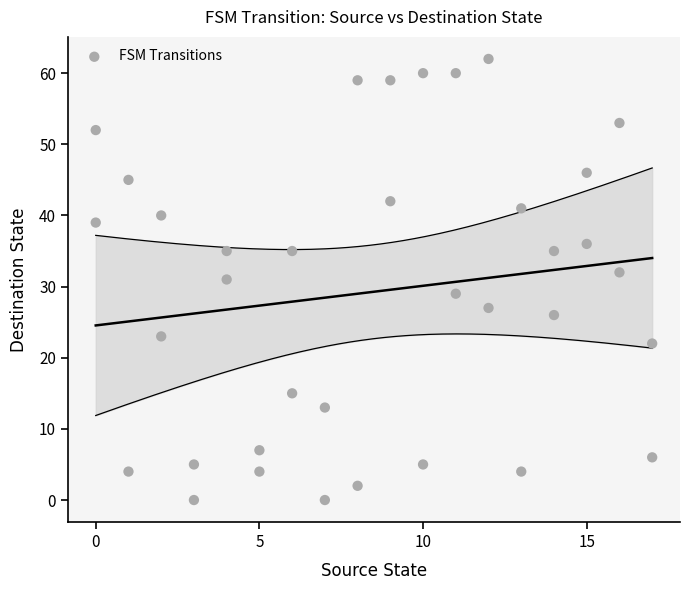

What is the range of Y values (max minus min)?

62